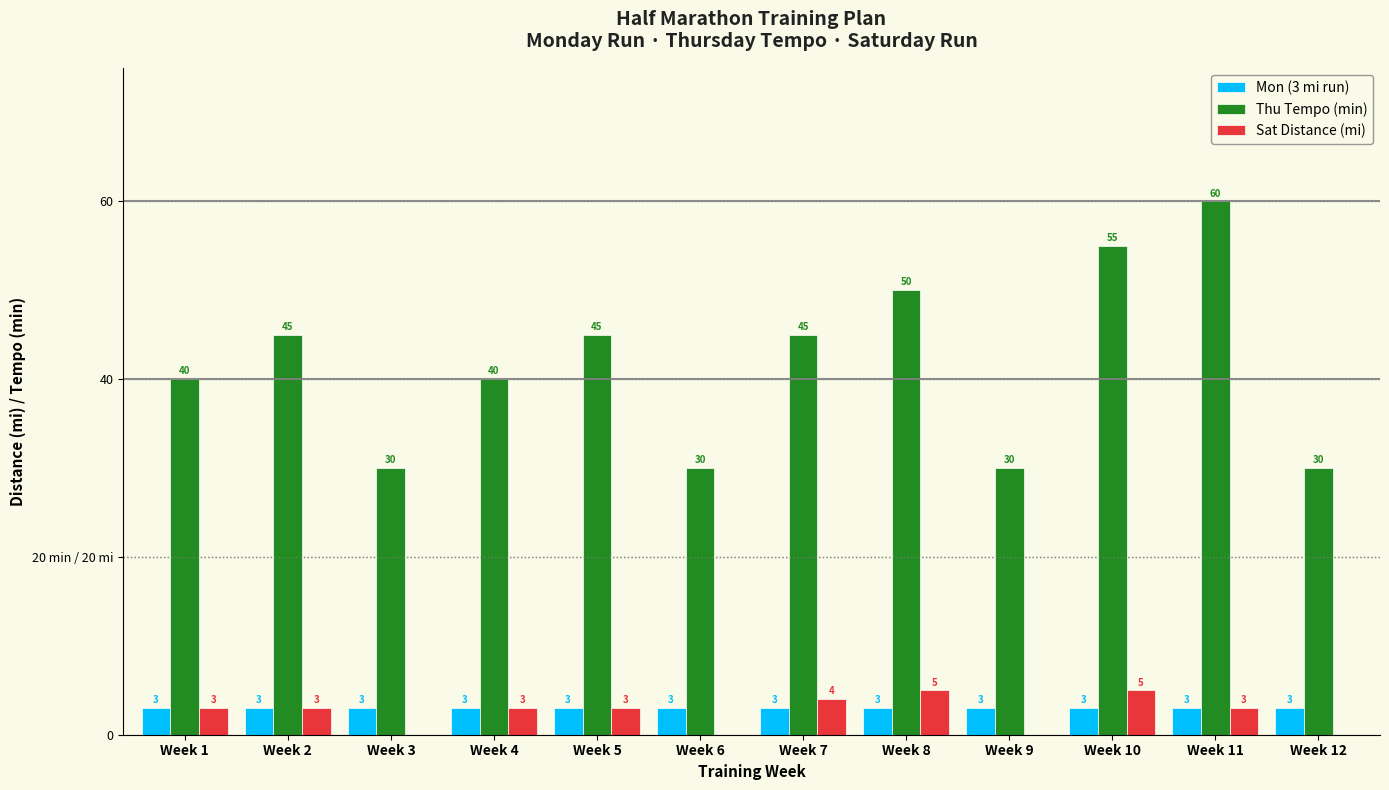

List the labels in order of Thu Tempo (min) value, largest first.

Week 11, Week 10, Week 8, Week 2, Week 5, Week 7, Week 1, Week 4, Week 3, Week 6, Week 9, Week 12